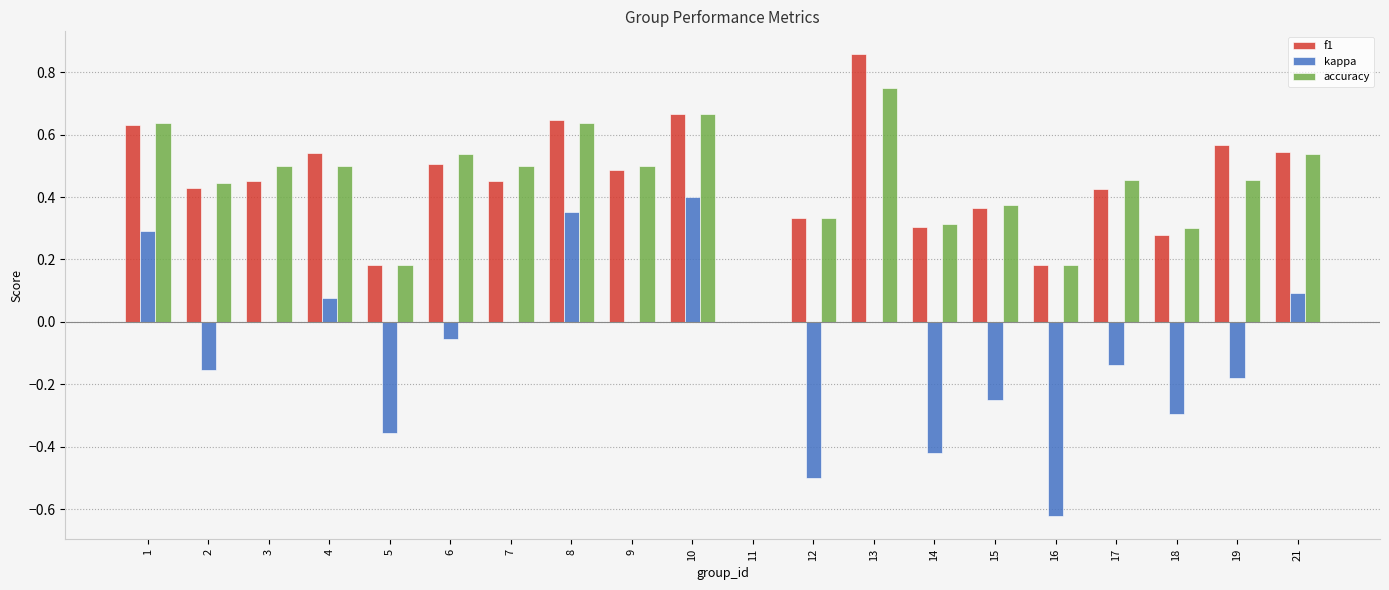

What is the sum of the accuracy values at 12 and 13?

1.1